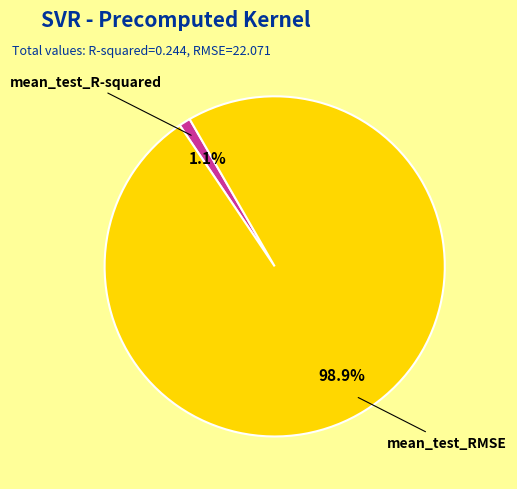

What percentage is the mean_test_R-squared slice, to the nearest percent?

1%